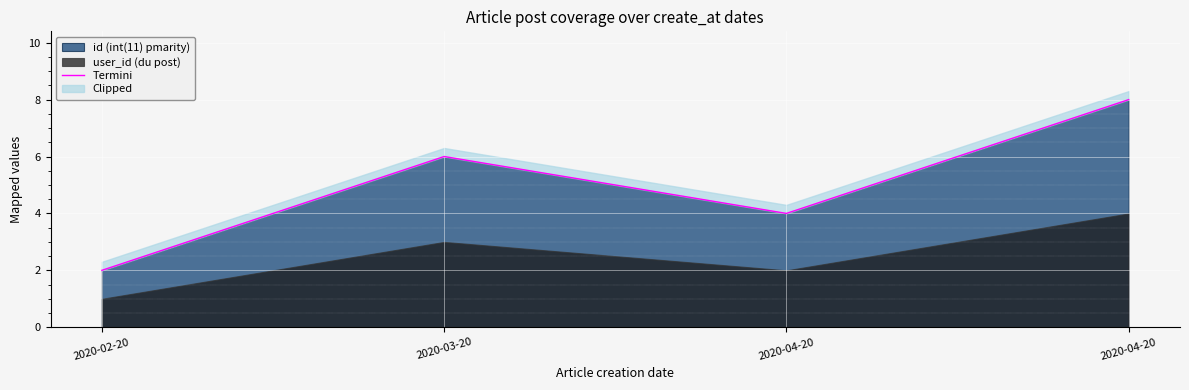

True or false: the data shows 3 at 2020-02-20.

False